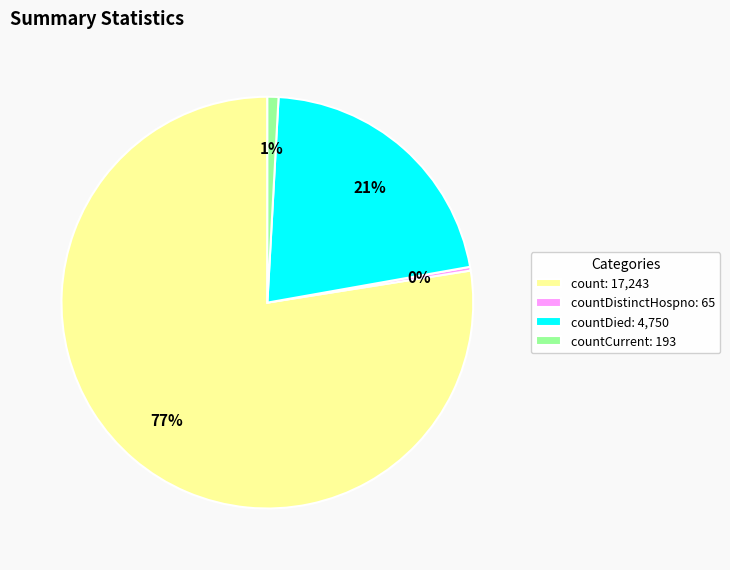

Between countDied: 4,750 and countDistinctHospno: 65, which is larger?

countDied: 4,750